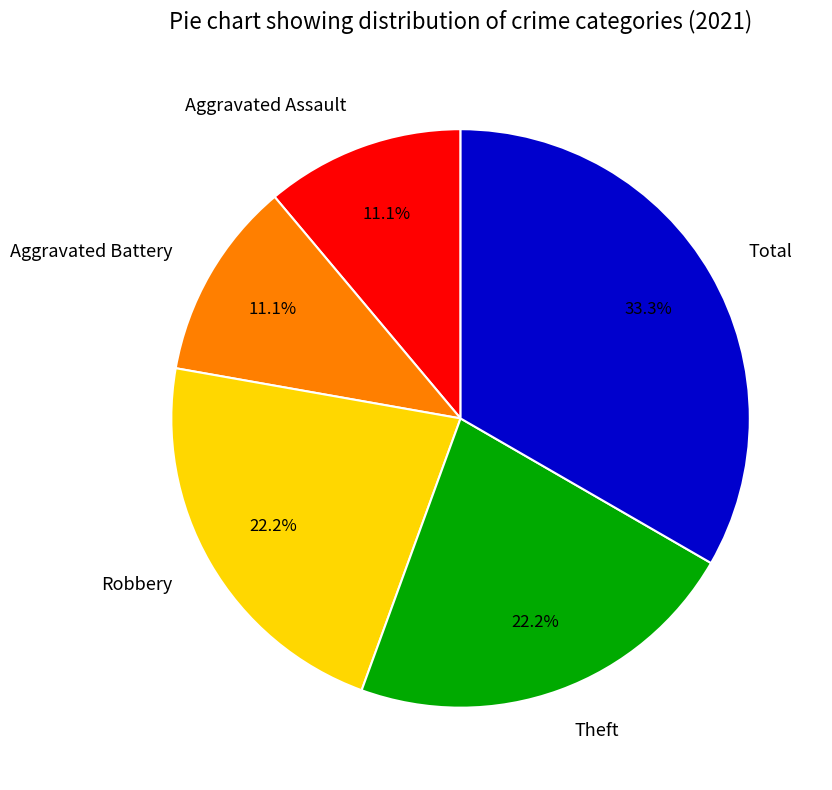

Is Robbery the majority of the pie?

No